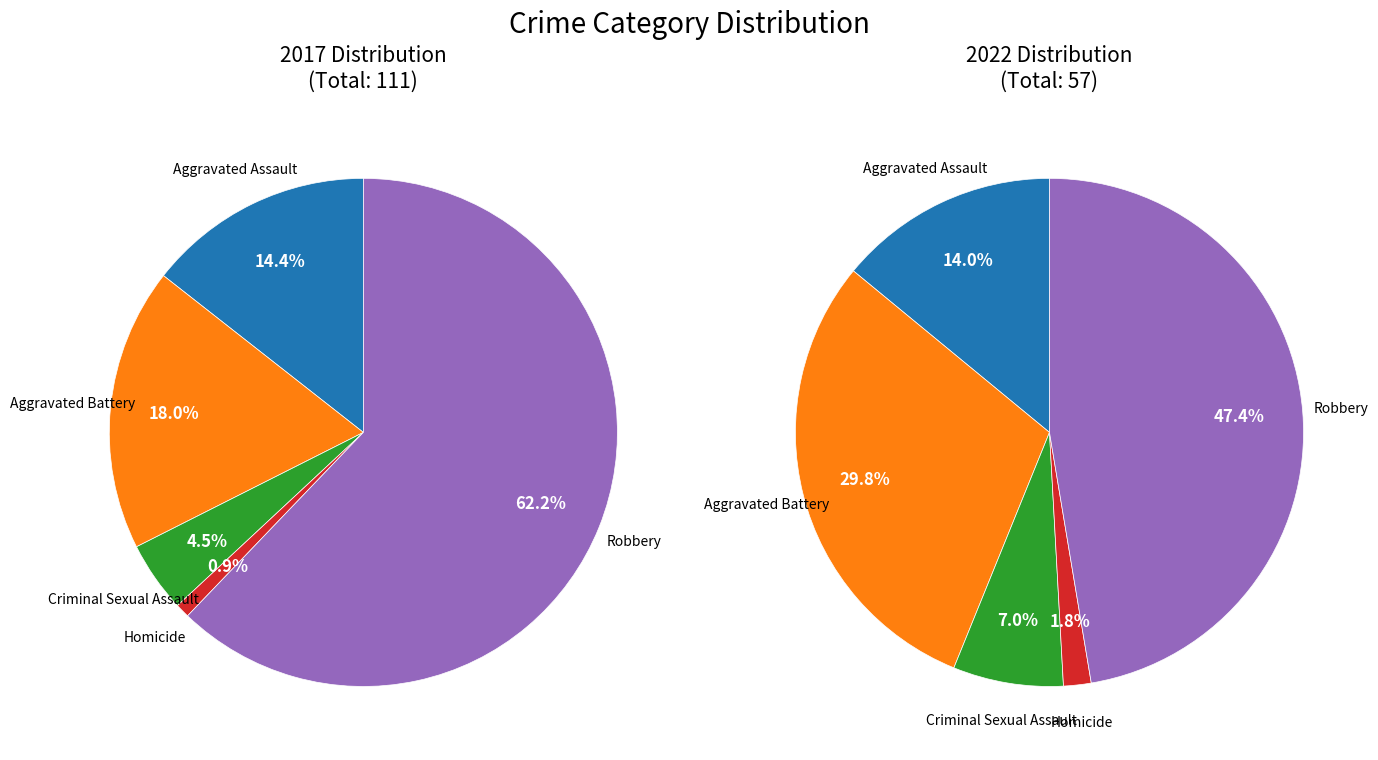

Is it true that 2 is 1% of the pie?

False